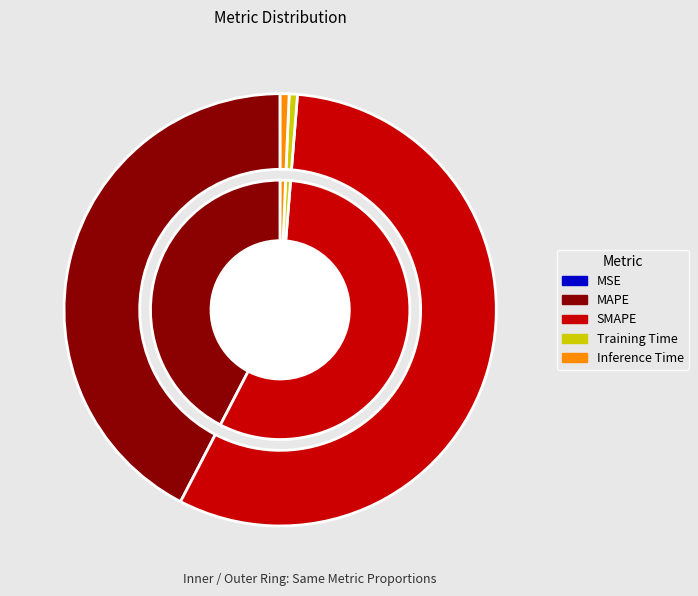

Combined, what portion of the pie is Training Time and SMAPE?

57.0%